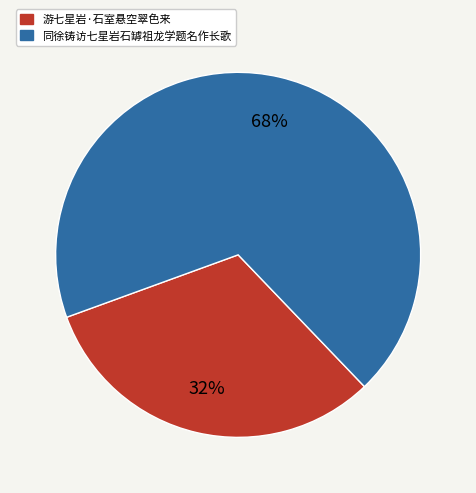

What is the smallest slice in the pie chart?

游七星岩·石室悬空翠色来